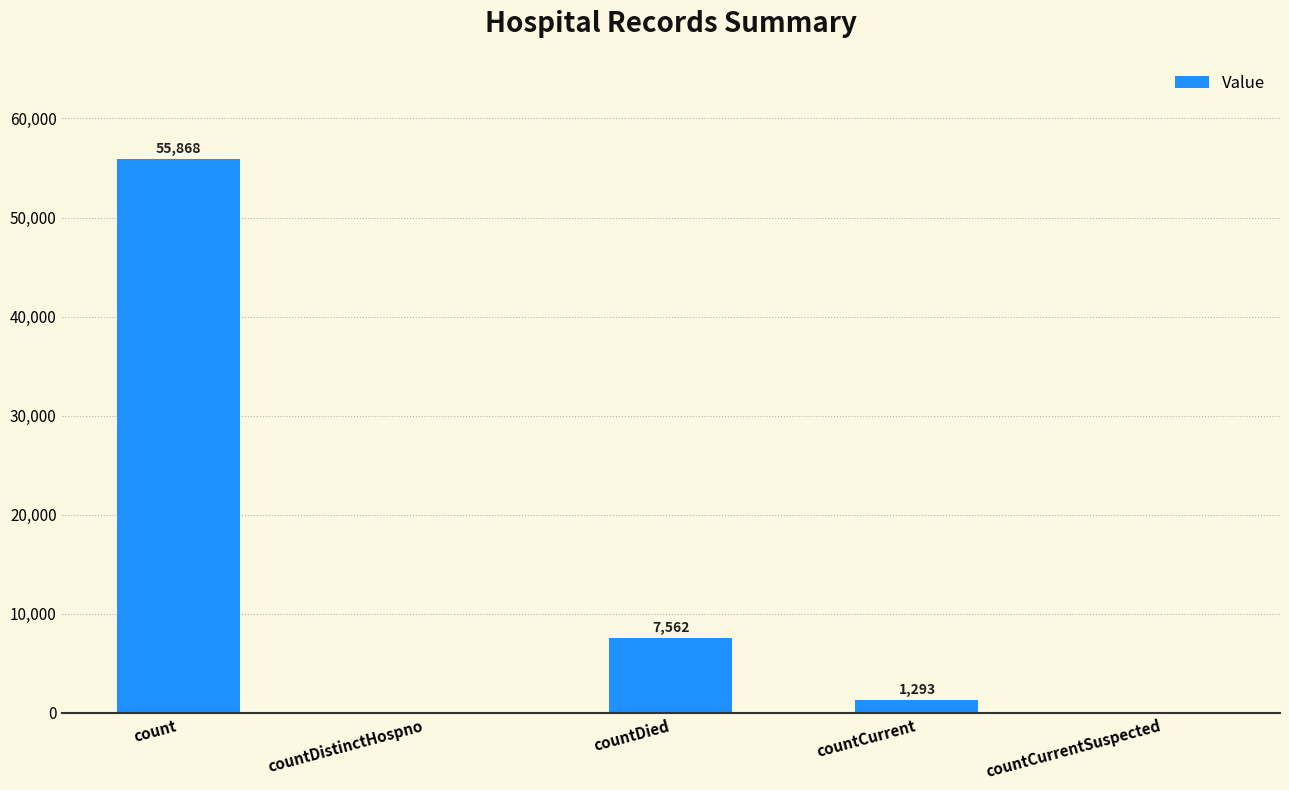

What is the change in value from countDistinctHospno to countCurrent?

+1293